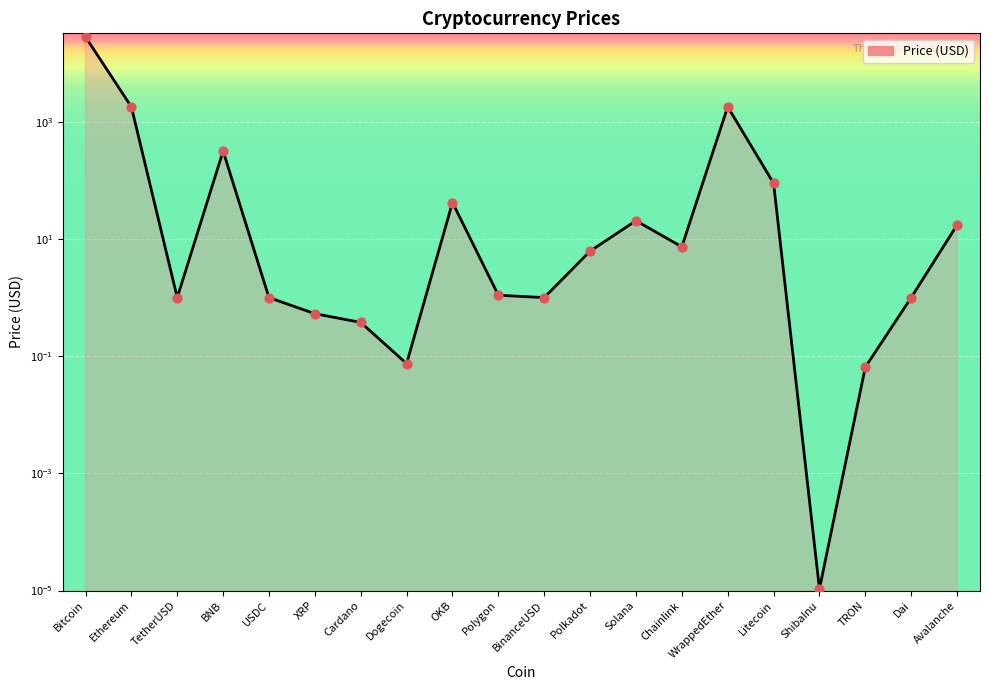

Between WrappedEther and Cardano, which is larger?

WrappedEther